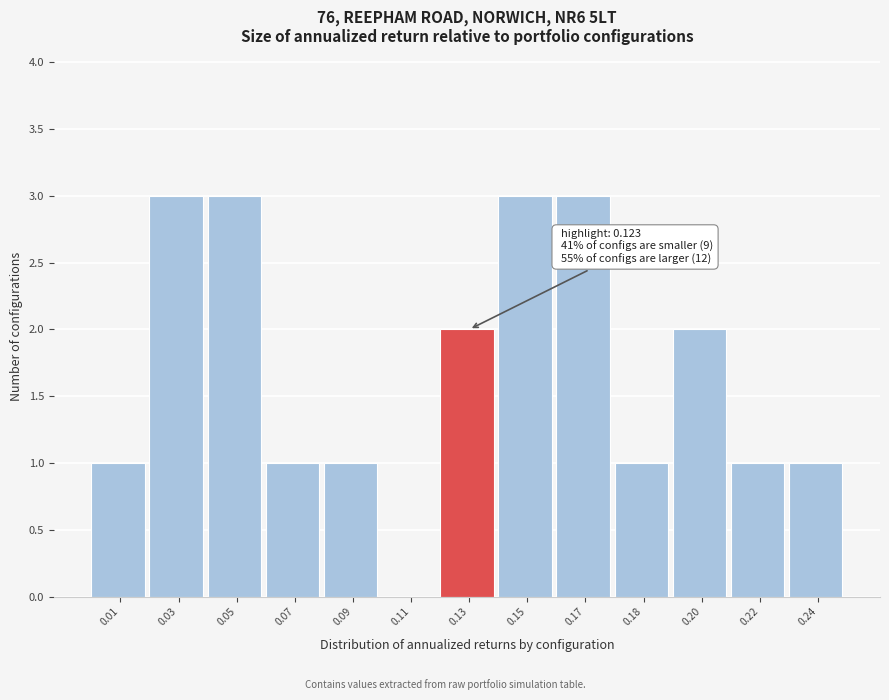

Reading left to right, extract all data points from this chart.

0.01=1	0.03=3	0.05=3	0.07=1	0.09=1	0.11=0	0.13=2	0.15=3	0.17=3	0.18=1	0.20=2	0.22=1	0.24=1